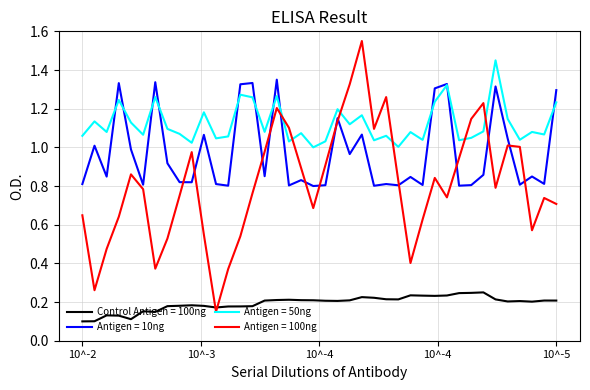

How many times do Control Antigen = 100ng and Antigen = 100ng cross each other?

2